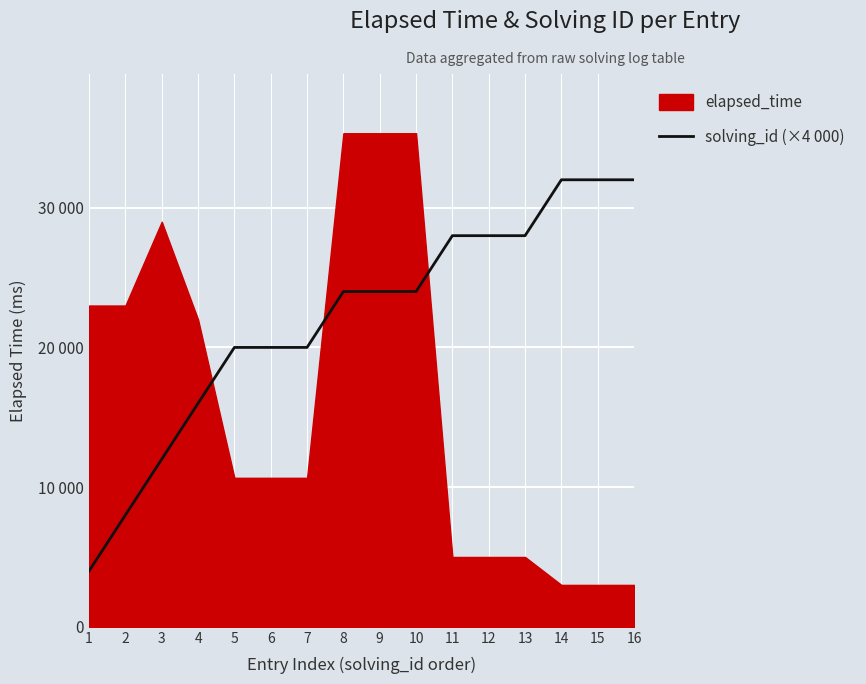

True or false: the data shows 31486 at 8.

False